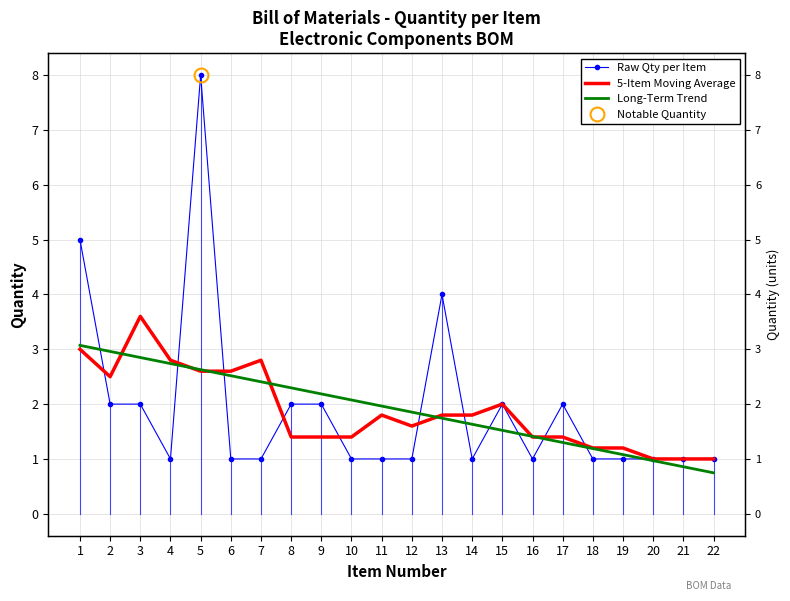

What is the difference between the maximum and minimum values in the Long-Term Trend series?

2.3